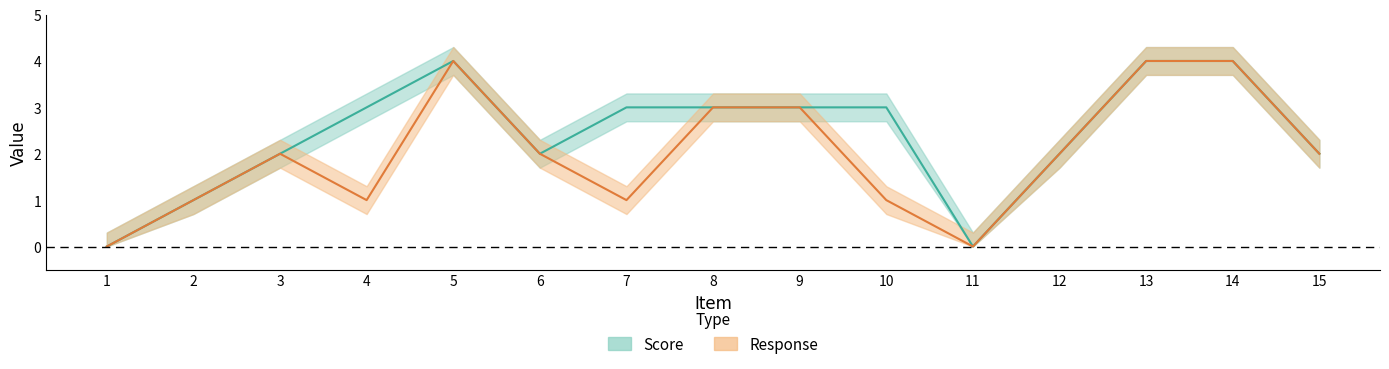

At which label is Score closest to 2?

3